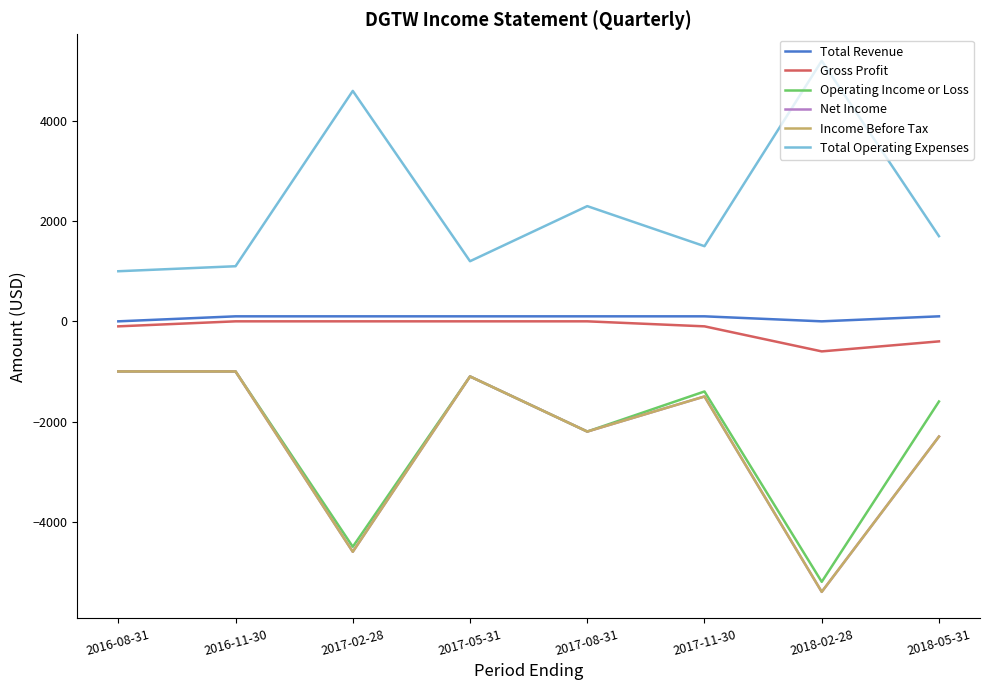

Where does the Total Operating Expenses series first go above 1700?

2017-02-28